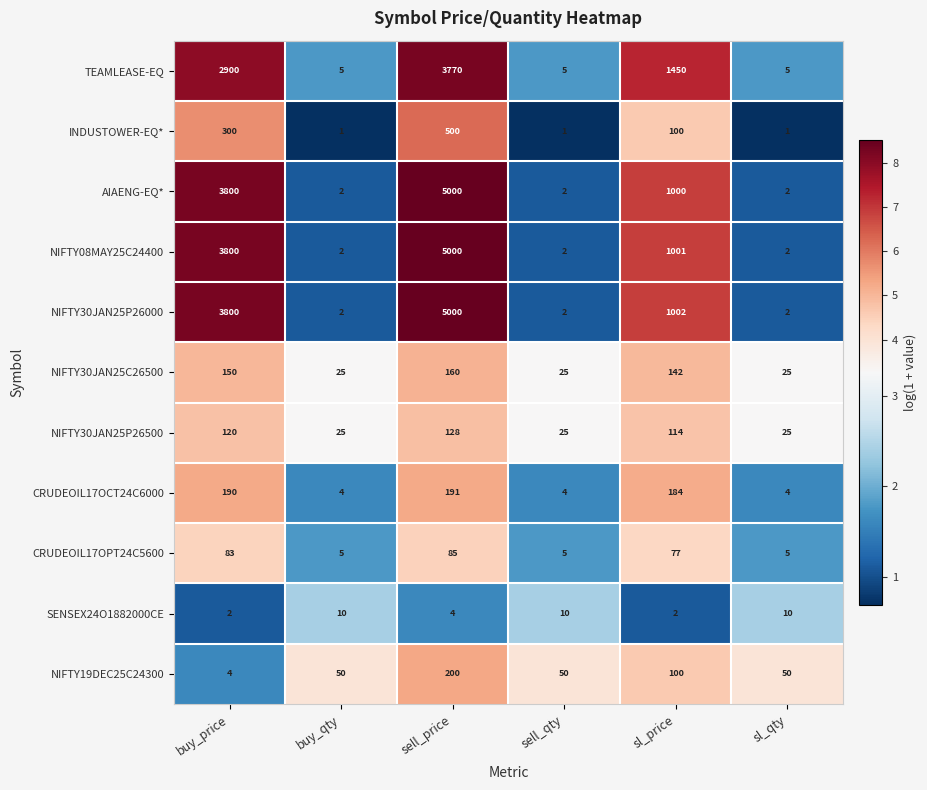

What is the sum of all NIFTY30JAN25P26000 values?

9808